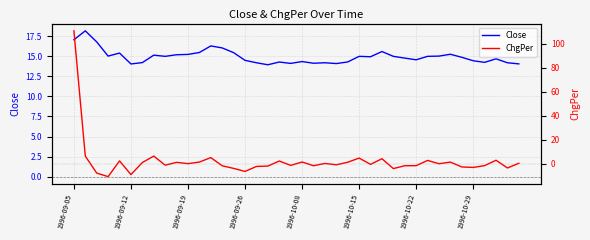

What position from the right is 24?

16